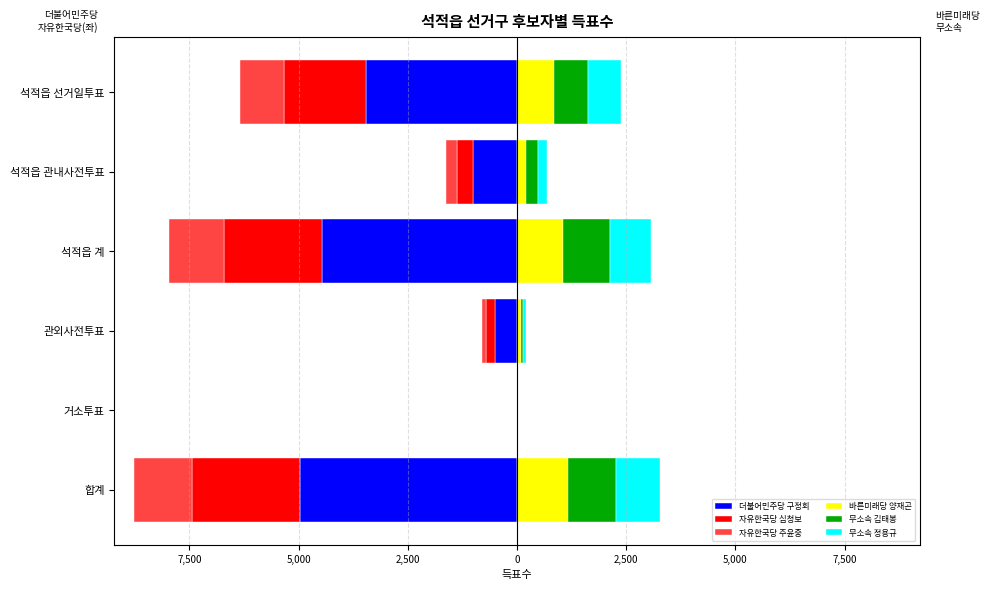

Are the bars horizontal?

Yes